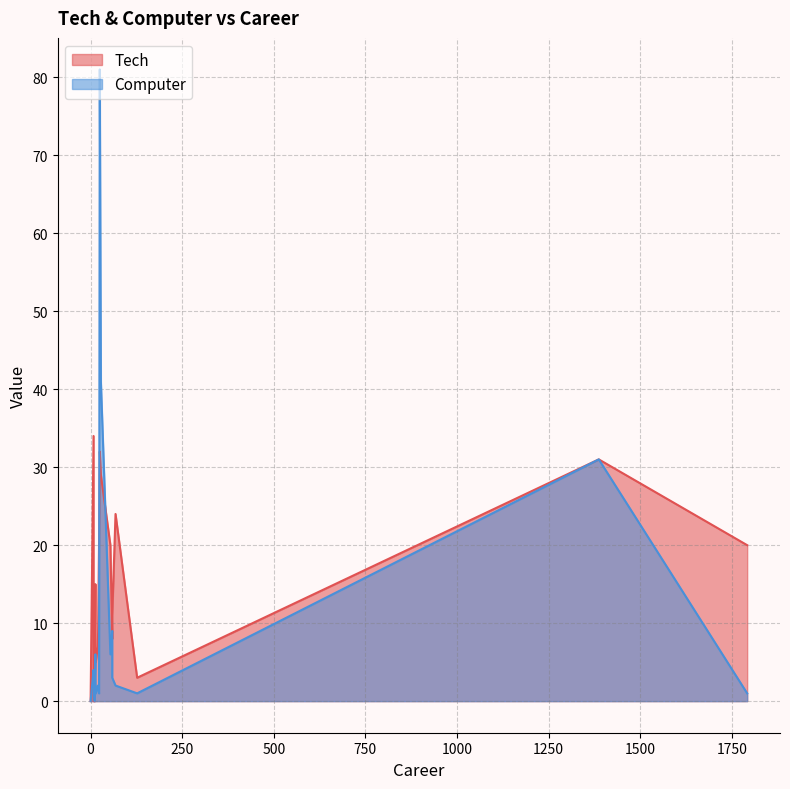

List the labels in order of Computer value, largest first.

25, 28, 1387, 59, 54, 13, 8, 8, 59, 13, 20, 68, 14, 23, 127, 1792, 0, 11